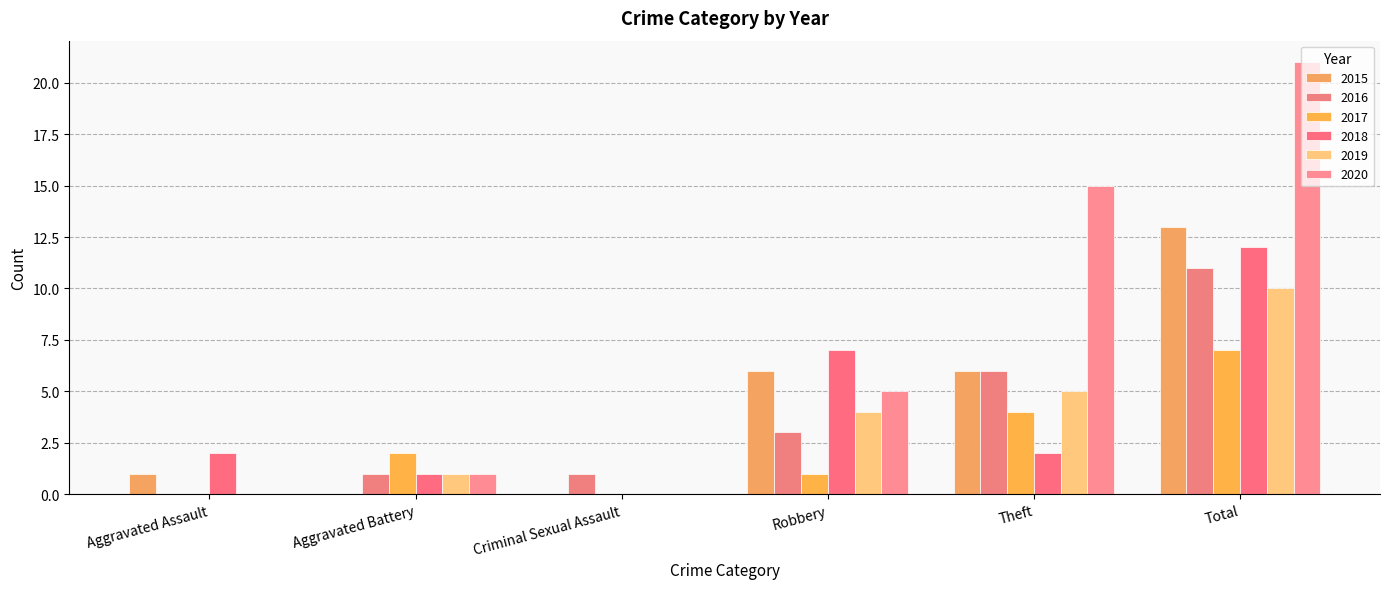

True or false: 2017 has a value of 0 at Aggravated Assault.

True